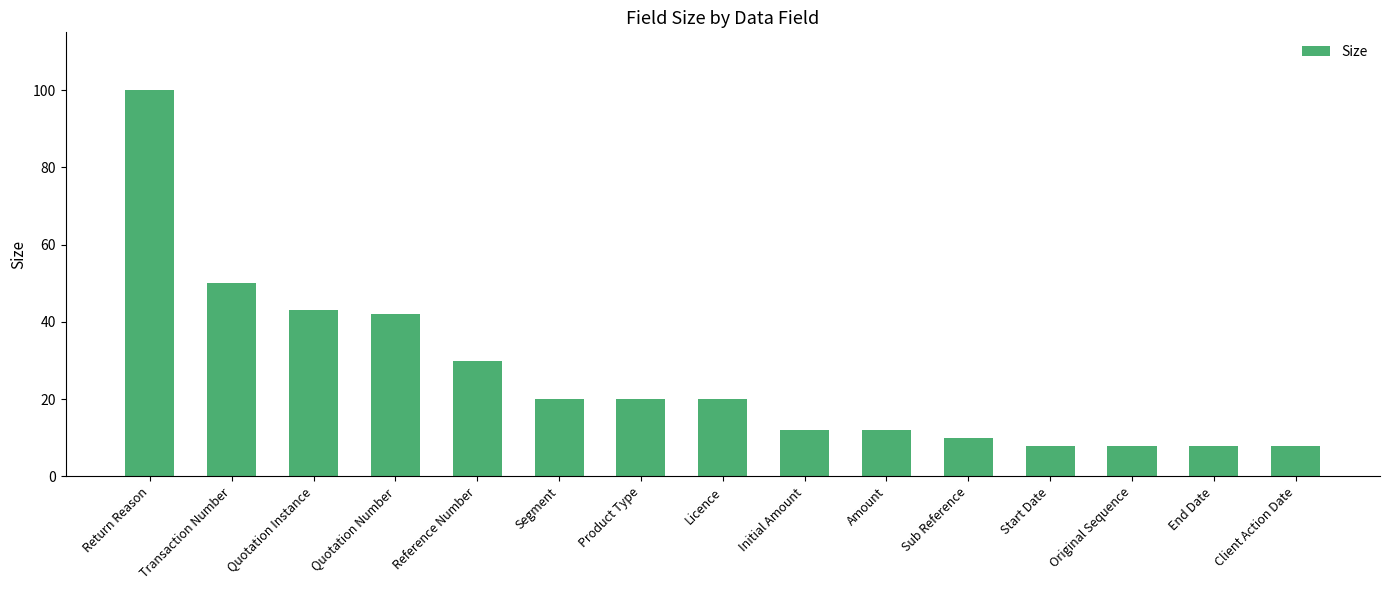

What is the approximate value at Licence, to the nearest 10?

20